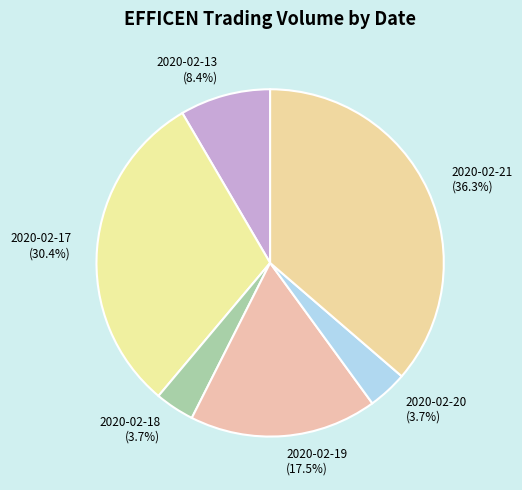

To the nearest percent, what is the combined percentage of 2020-02-19 and 2020-02-21?

54%